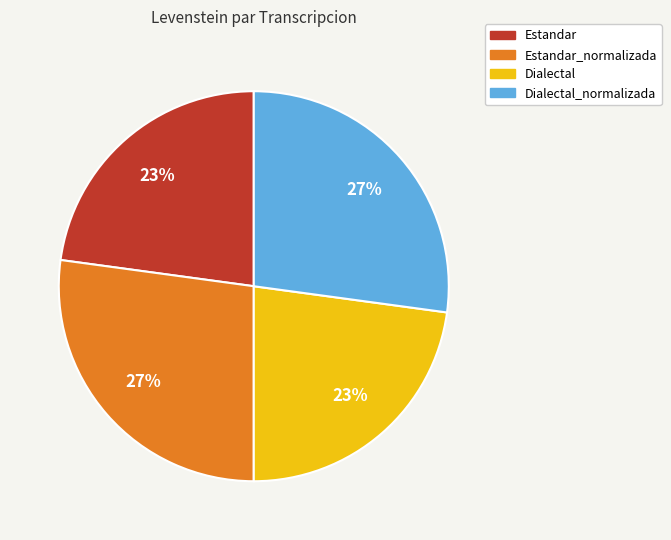

Does any single category account for the majority?

No